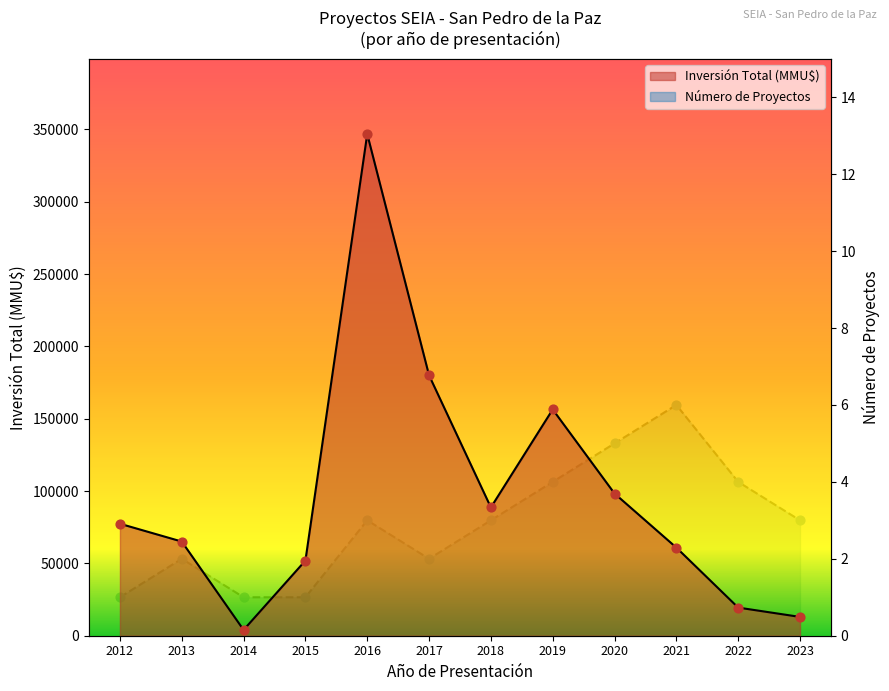

At which category is the sum across all series the highest?

2016